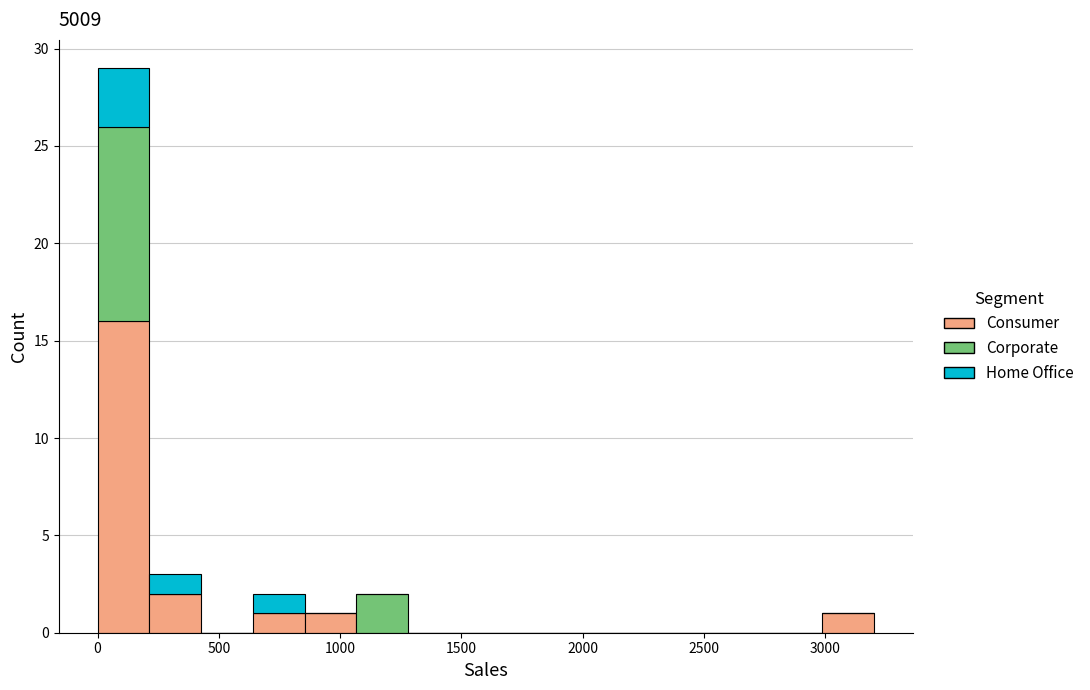

Which range on the x-axis has the tallest stacked bar (by total height)?

0 to 200